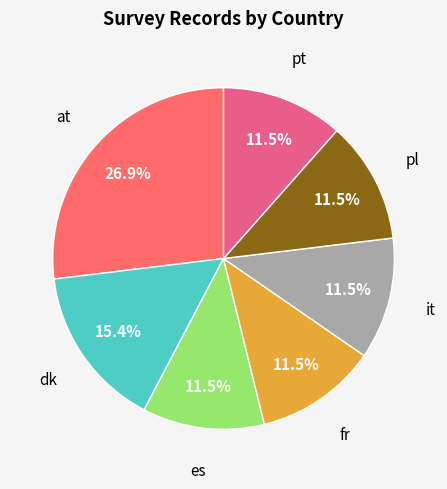

Is there a majority slice in this chart?

No